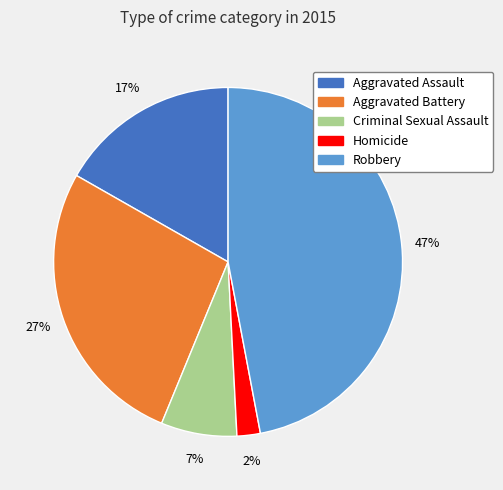

Rank the categories by value from lowest to highest.

Homicide, Criminal Sexual Assault, Aggravated Assault, Aggravated Battery, Robbery